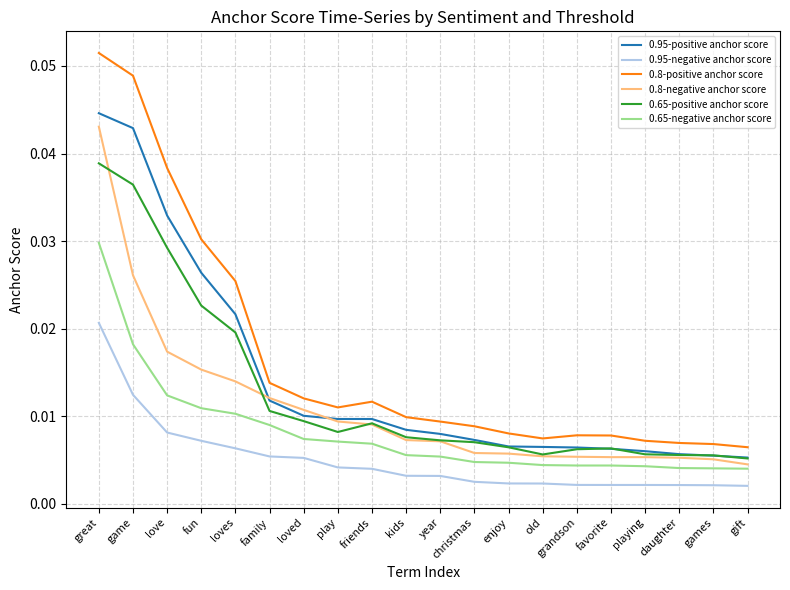

Which series changed the most between loved and grandson?

0.8-negative anchor score